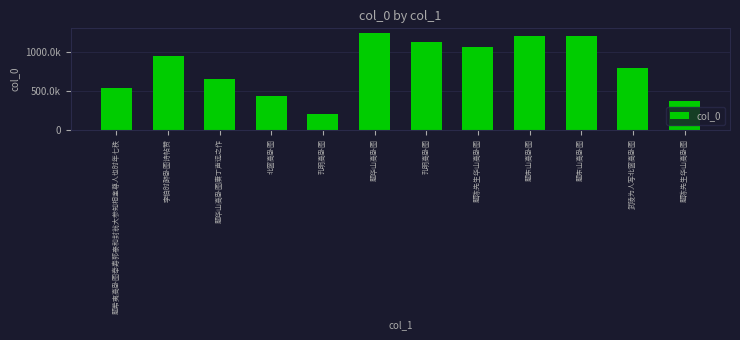

Are the bars horizontal?

No